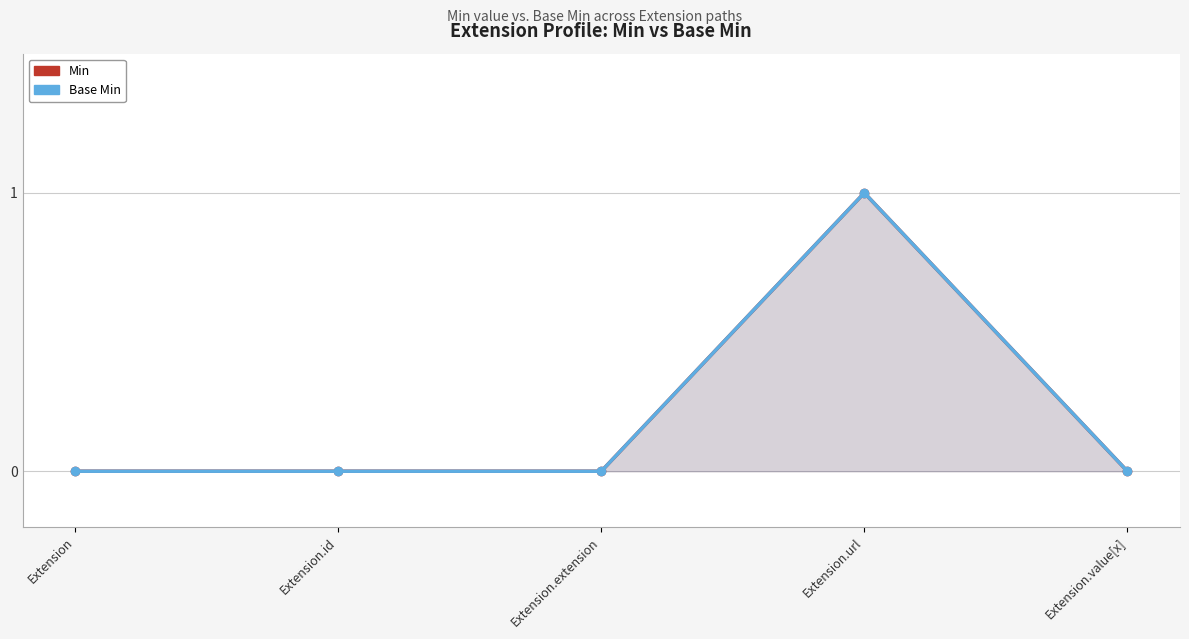

How many Min values are between 0 and 1?

5